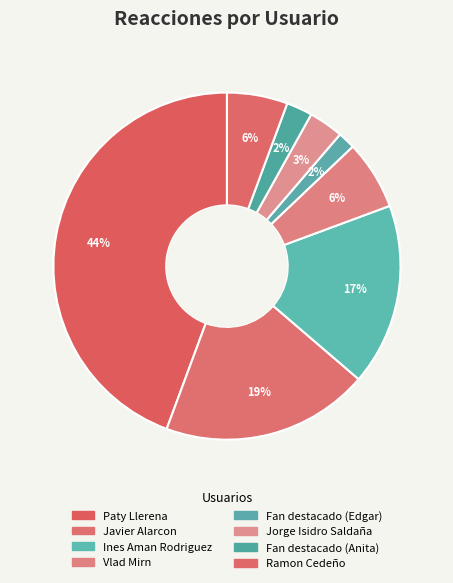

To the nearest percent, what is the difference between the largest and smallest slice percentages?

43%